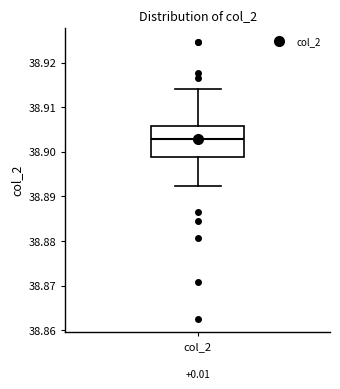

Transcribe this box plot: give where the median line is, the range the box spans, and where the two whiskers end, as read against the y-axis. The values are not printed on the chart, so give them approximately, as read against the axis.

median 38.903, box 38.899 to 38.906, whiskers 38.892 to 38.914